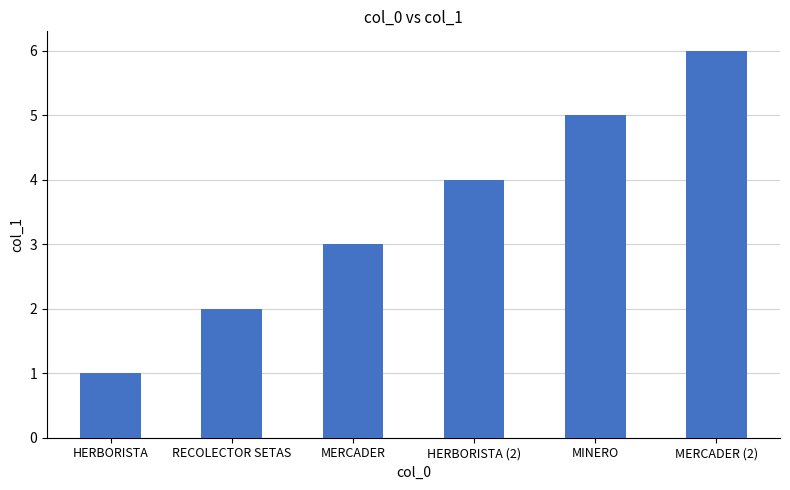

Reading left to right, list all the values displayed in this chart.

1	2	3	4	5	6